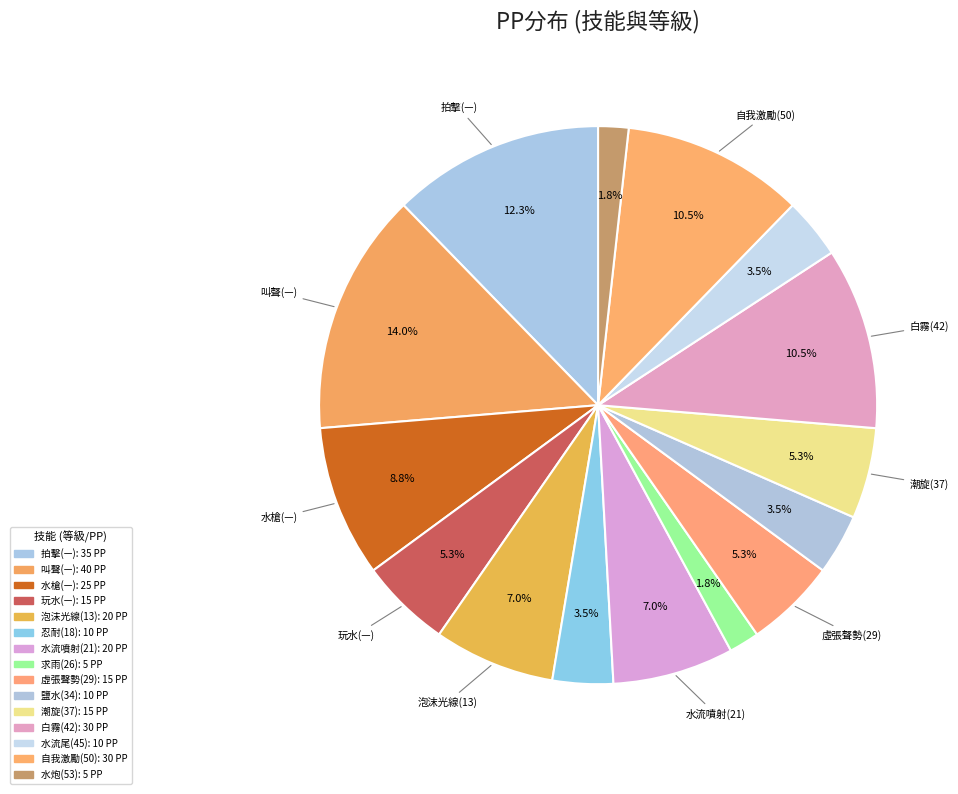

Count the number of slices in the pie.

15